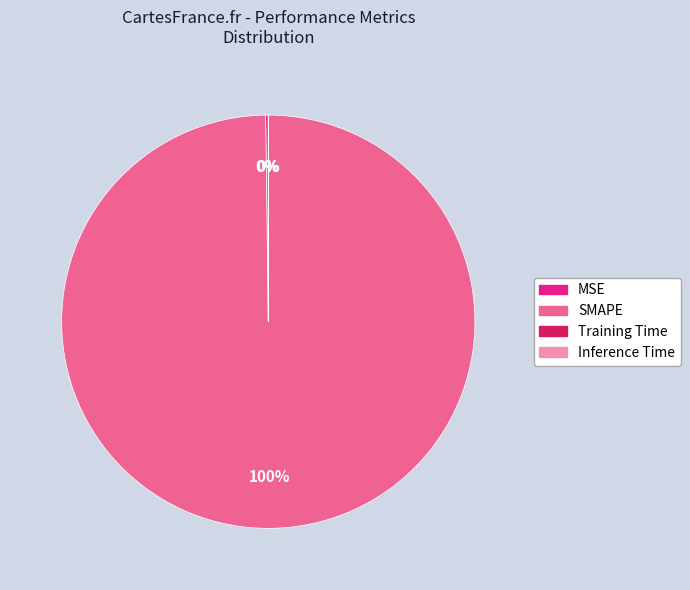

To the nearest percent, what is the difference between the largest and smallest slice percentages?

100%